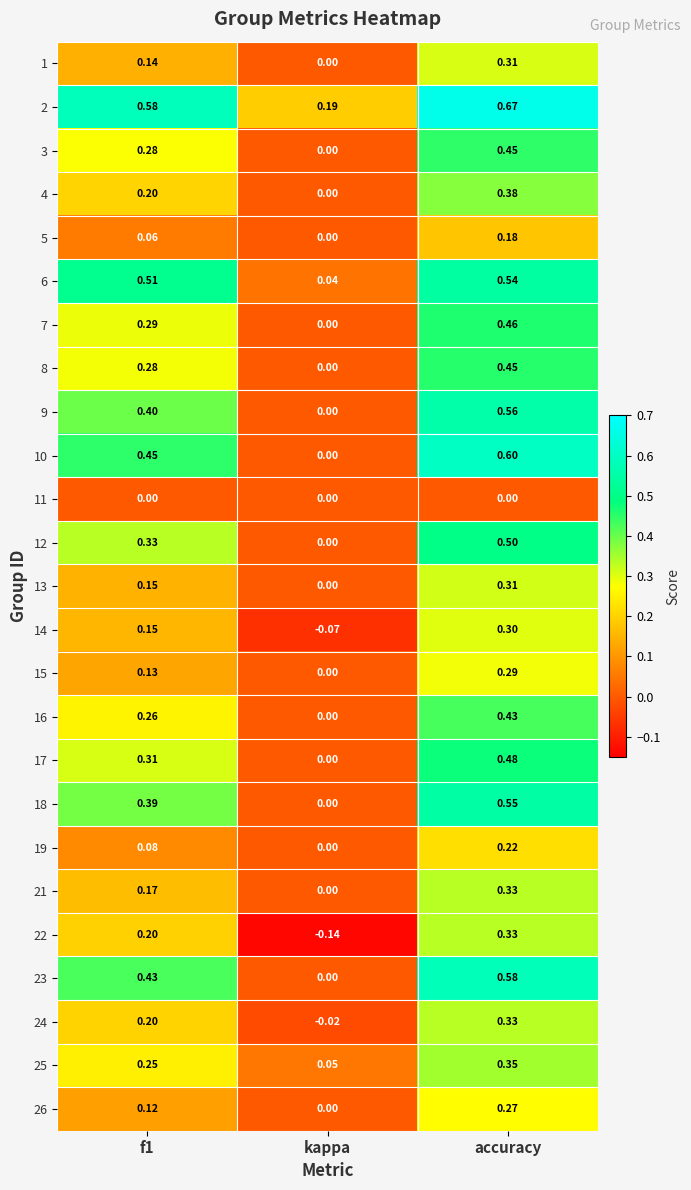

At which category is the sum across all series the highest?

accuracy